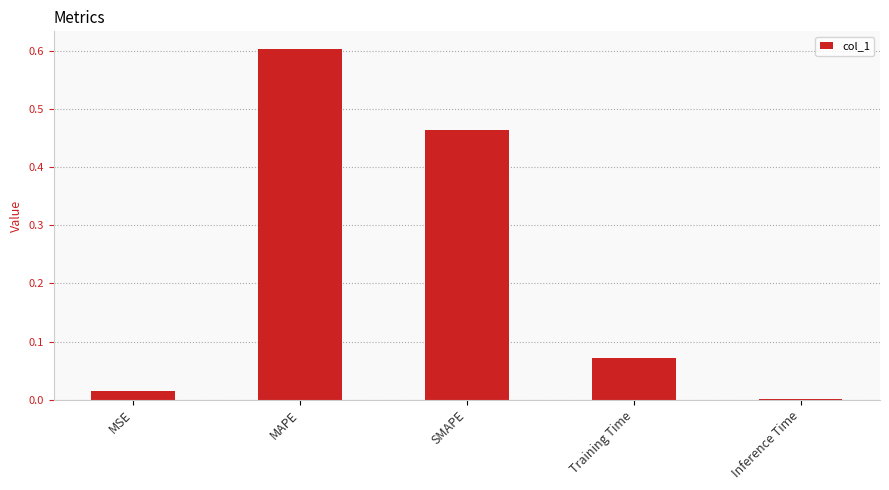

Which category has the highest value across all series?

MAPE